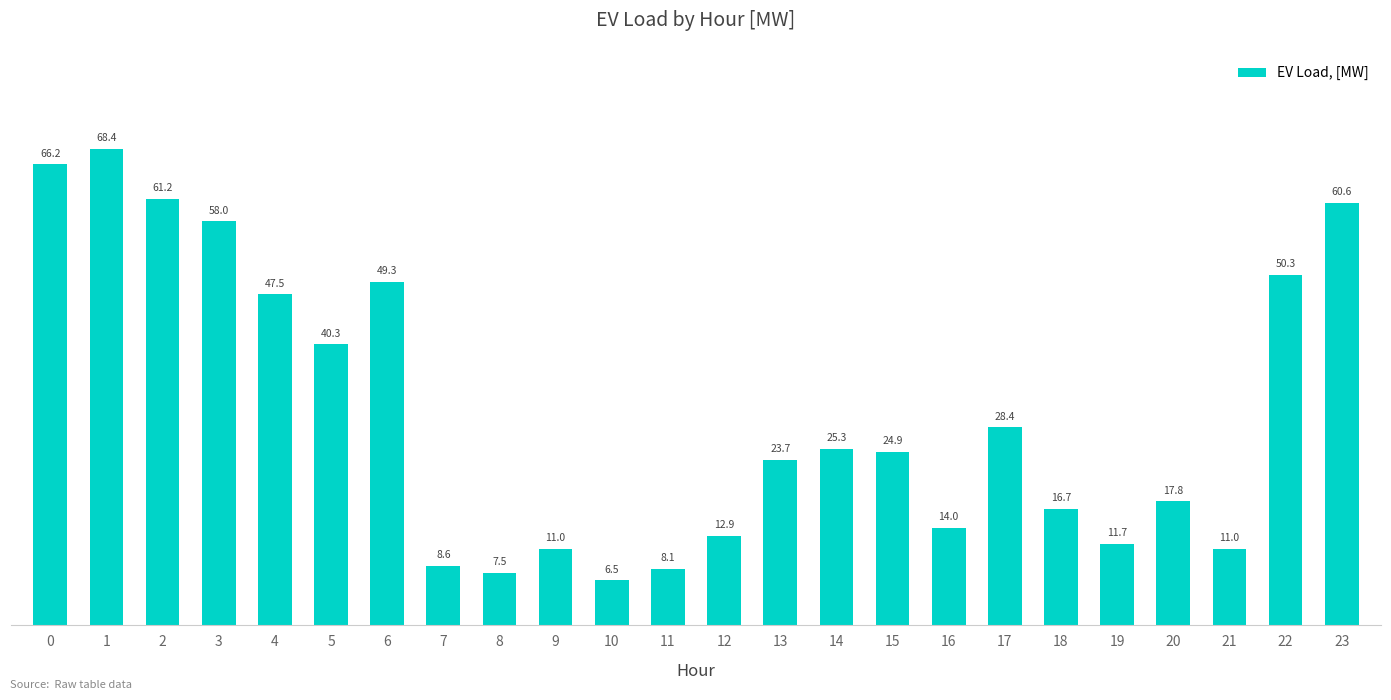

What is the difference between the maximum and second lowest values?

60.8